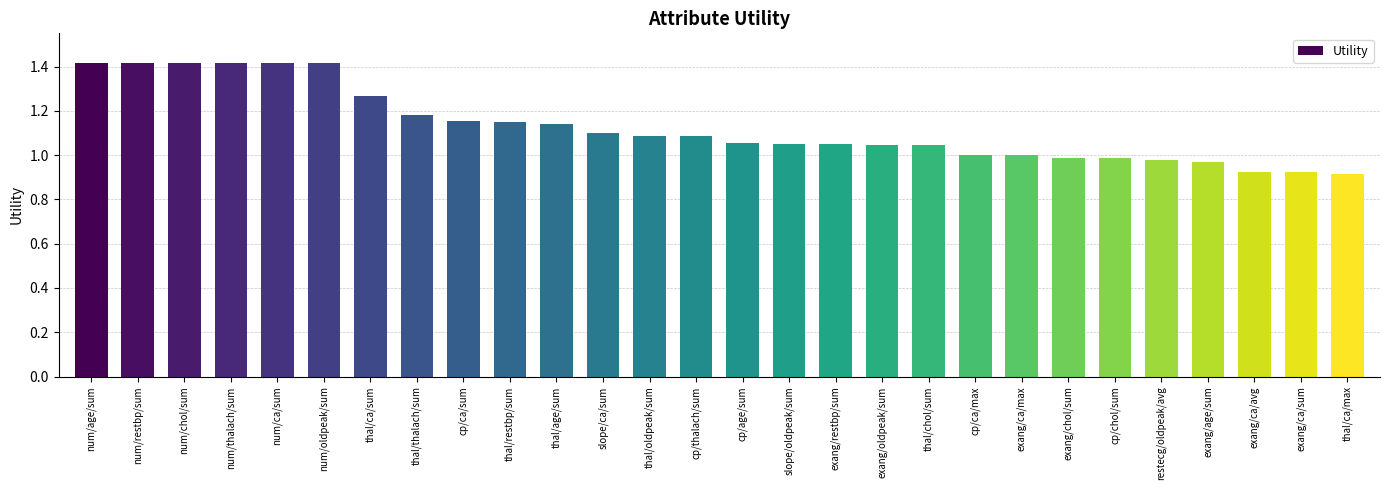

True or false: the data shows 0.6 at slope/oldpeak/sum.

False